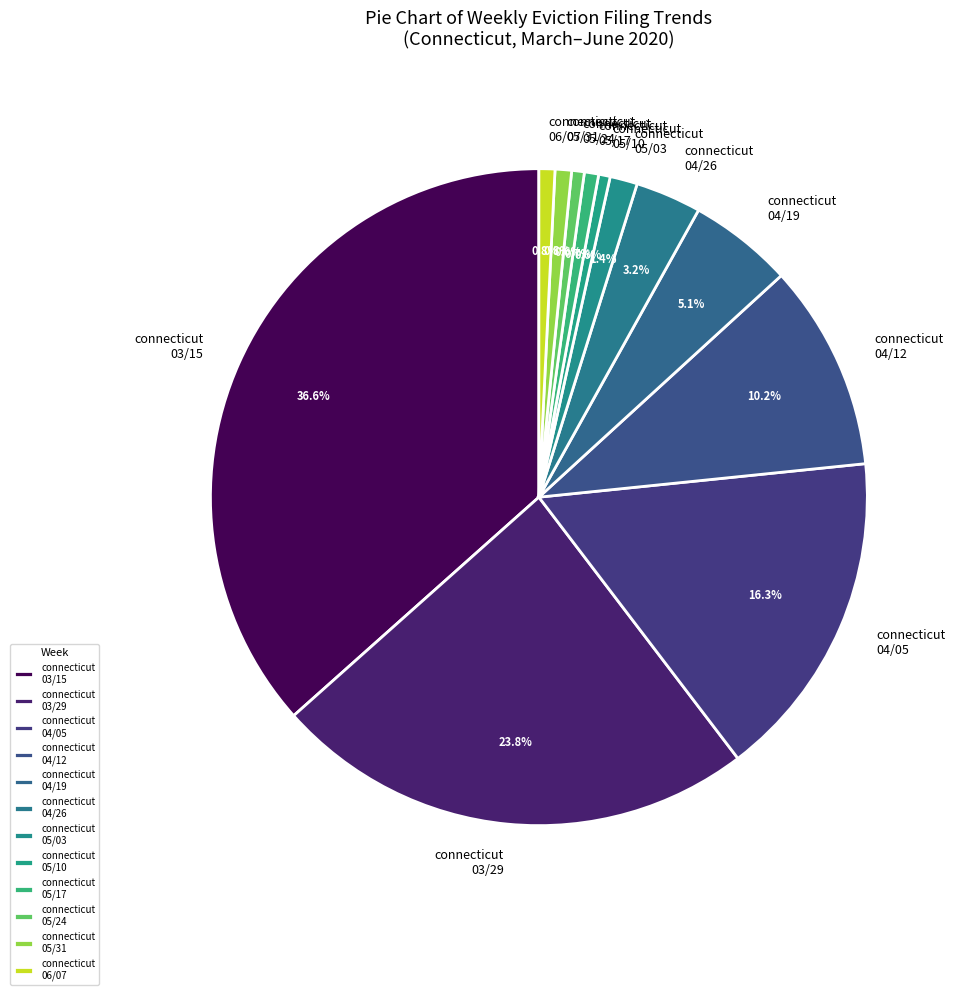

How many slices are in this pie chart?

12